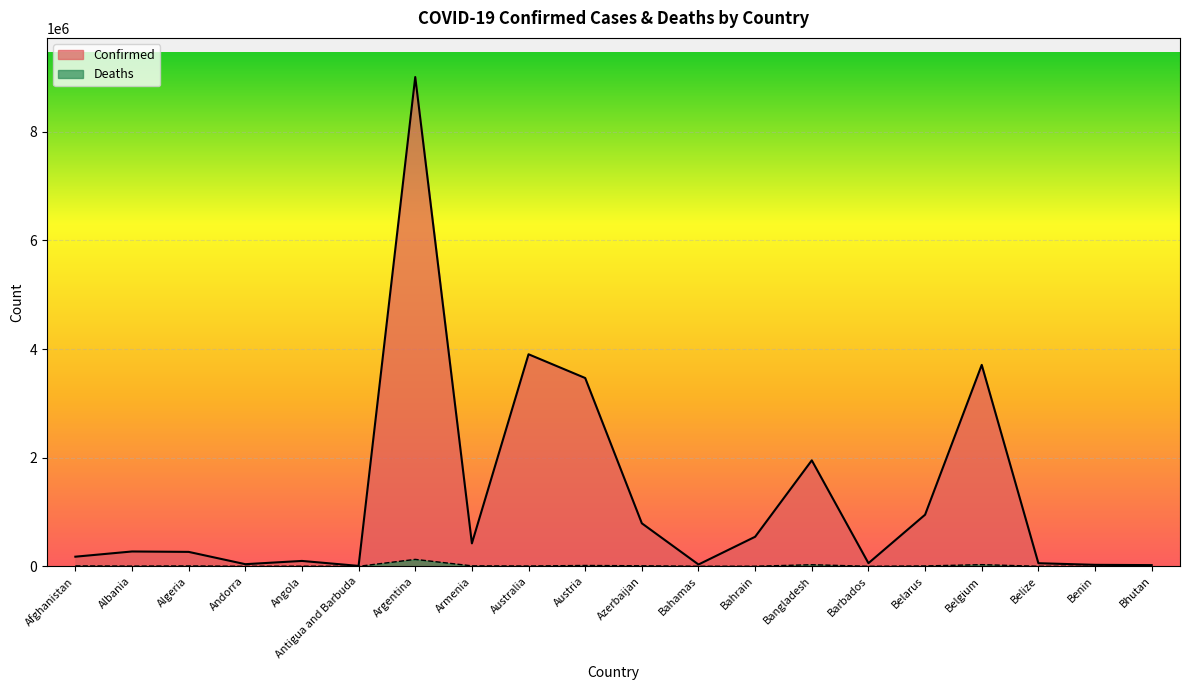

Which series has the largest total across all categories?

Confirmed